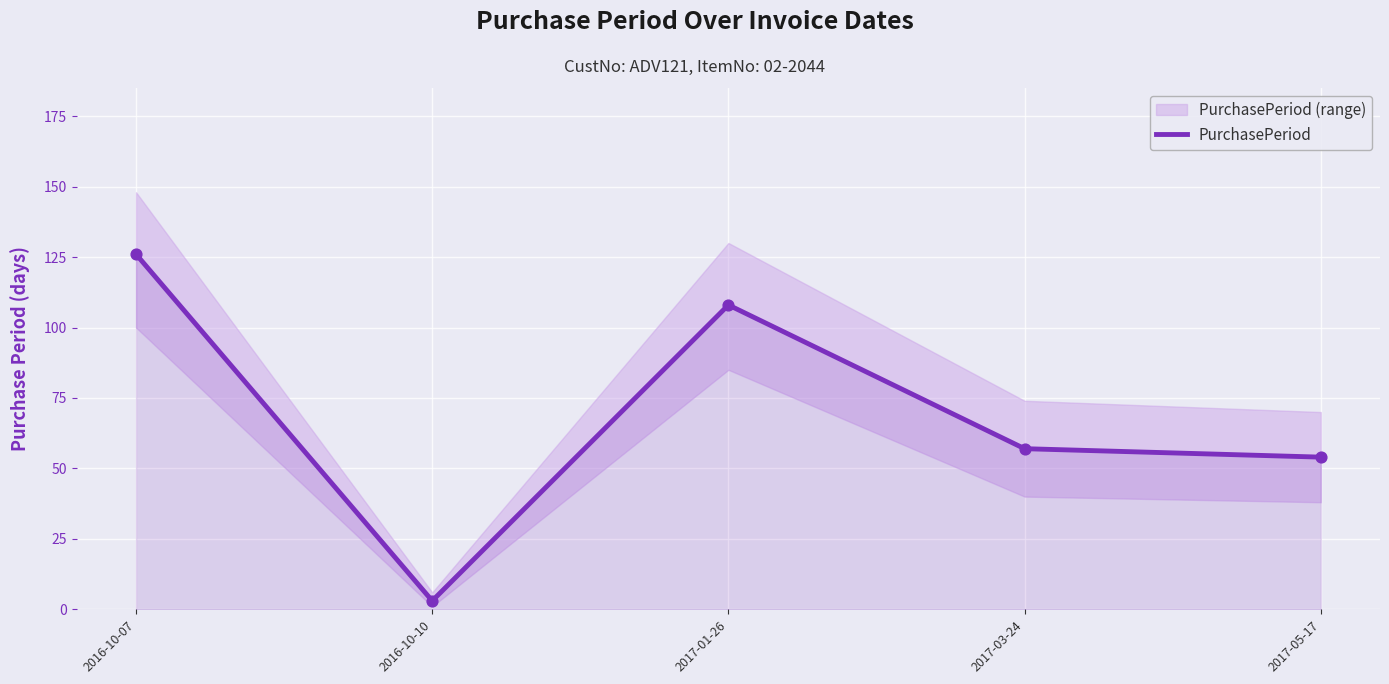

What is the change in value from 2016-10-07 to 2017-03-24?

-69